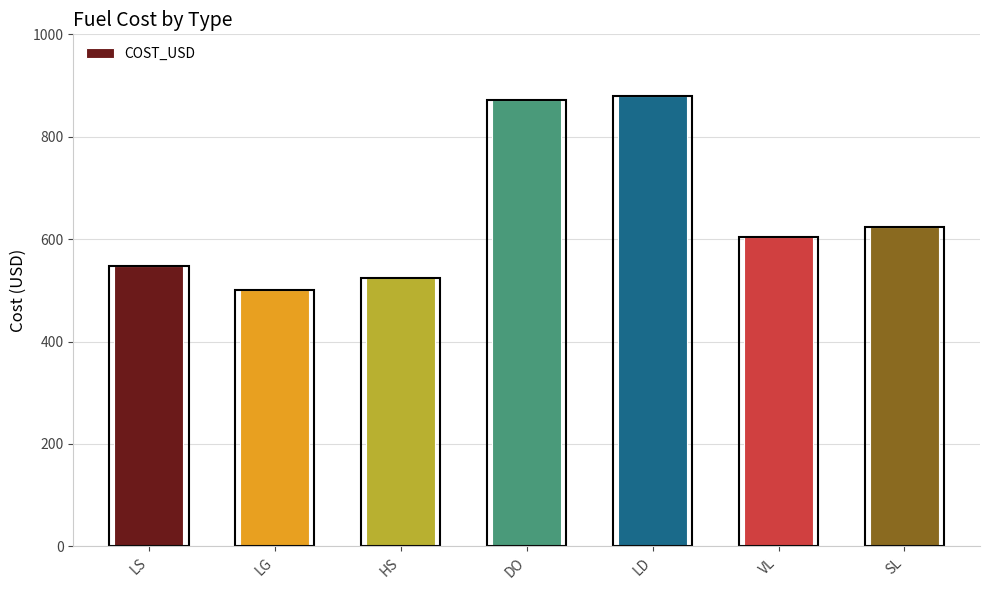

What is the difference between the second highest and second lowest values?

347